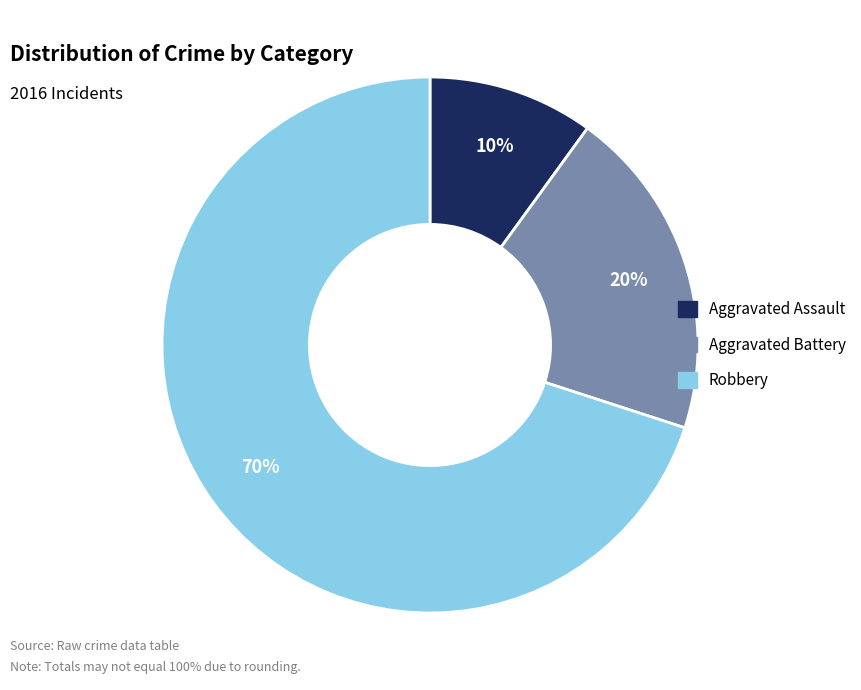

The Aggravated Assault slice represents 10% of the pie. True or false?

True